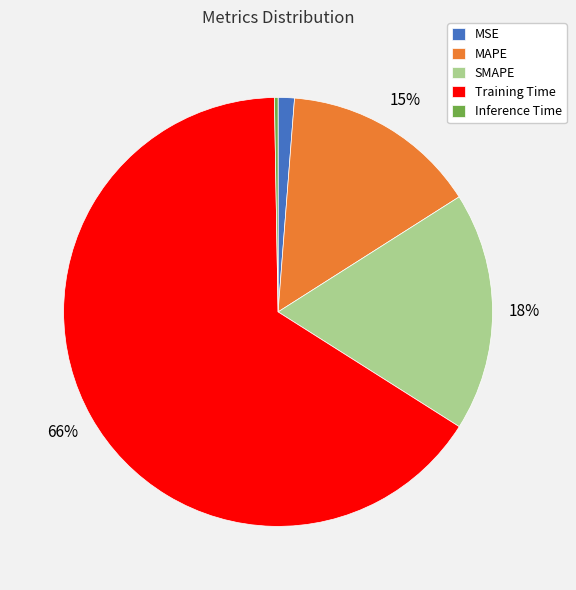

To the nearest percent, what portion does SMAPE represent?

18%